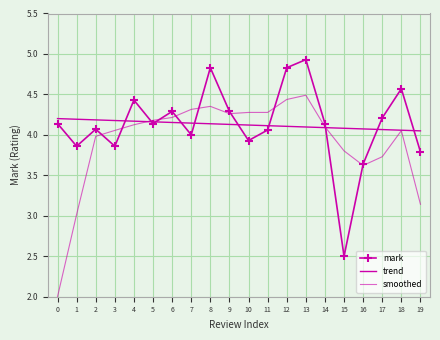

Is it true that the value at 9 is 2.1?

False